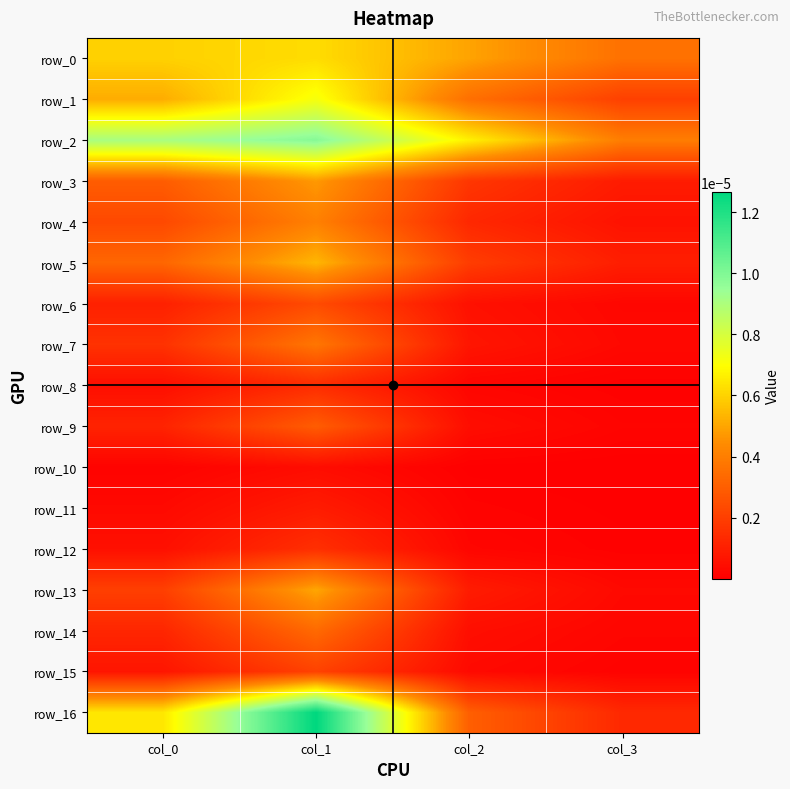

Is the value of row_6 at col_3 greater than the value of row_12 at col_0?

No